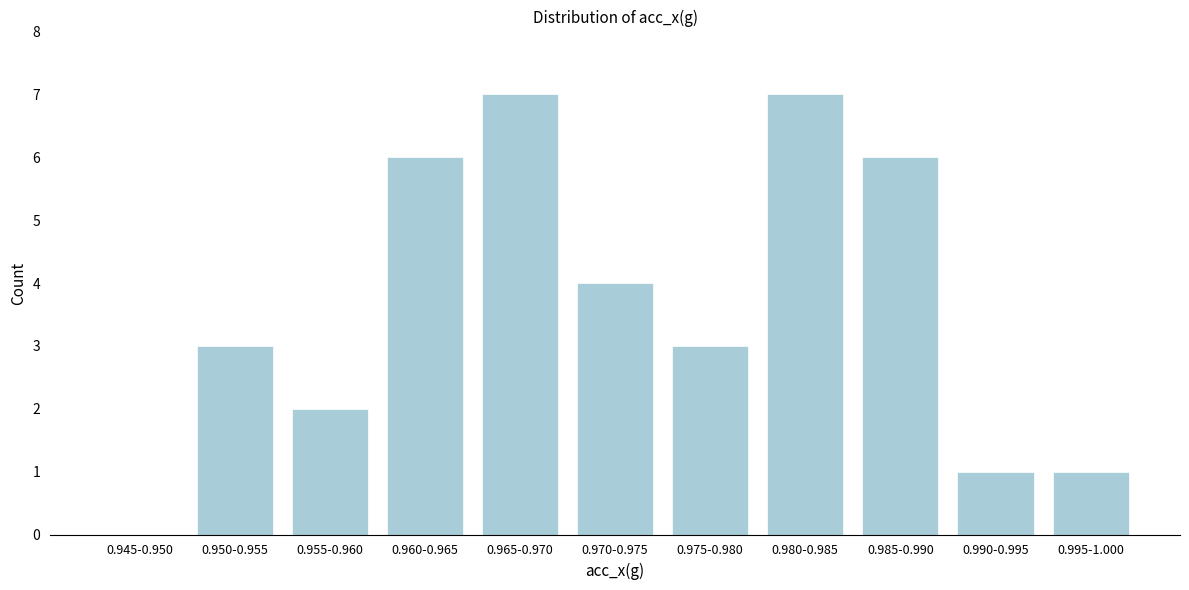

Reading left to right, extract all data points from this chart.

0.945-0.950=0	0.950-0.955=3	0.955-0.960=2	0.960-0.965=6	0.965-0.970=7	0.970-0.975=4	0.975-0.980=3	0.980-0.985=7	0.985-0.990=6	0.990-0.995=1	0.995-1.000=1